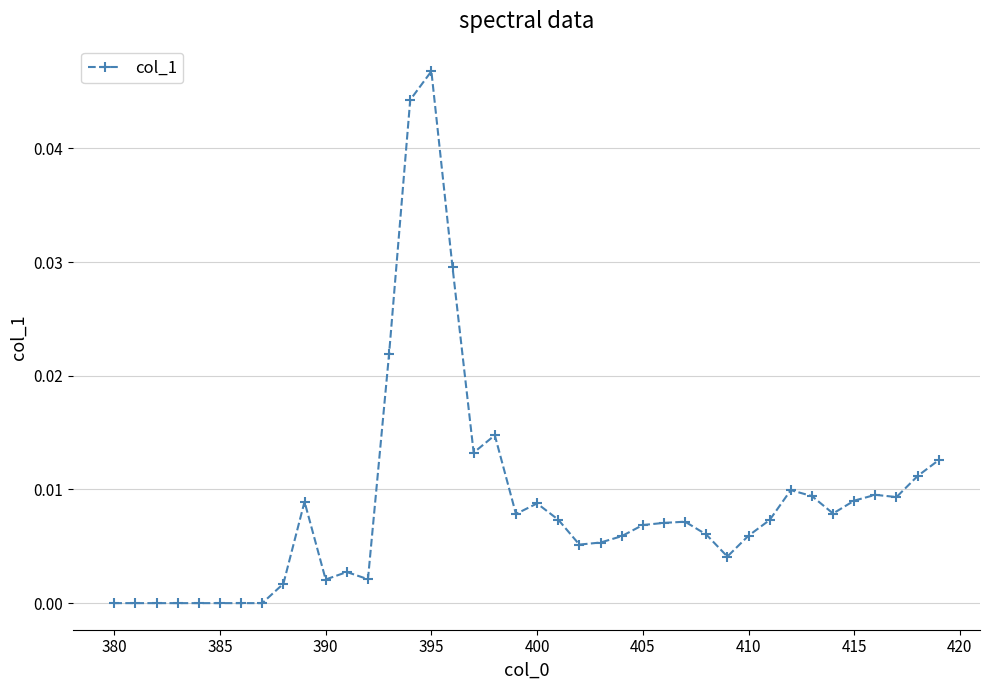

What is the sum of all values?

0.4